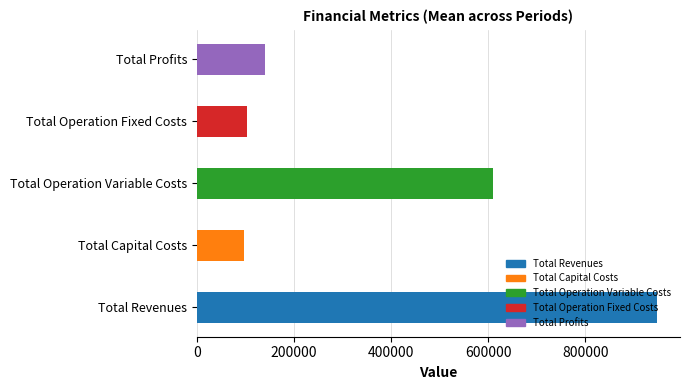

What is the sum of the Total Revenues values at 0 and 2?

1896241.3